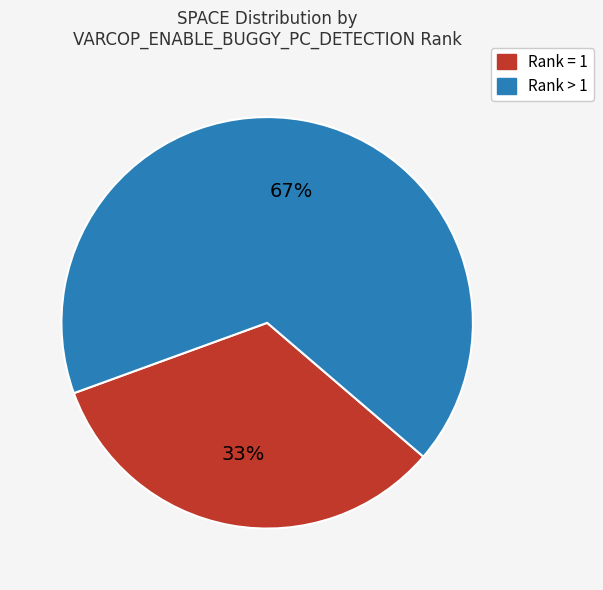

Do Rank = 1 and Rank > 1 together represent more than half of the pie?

Yes